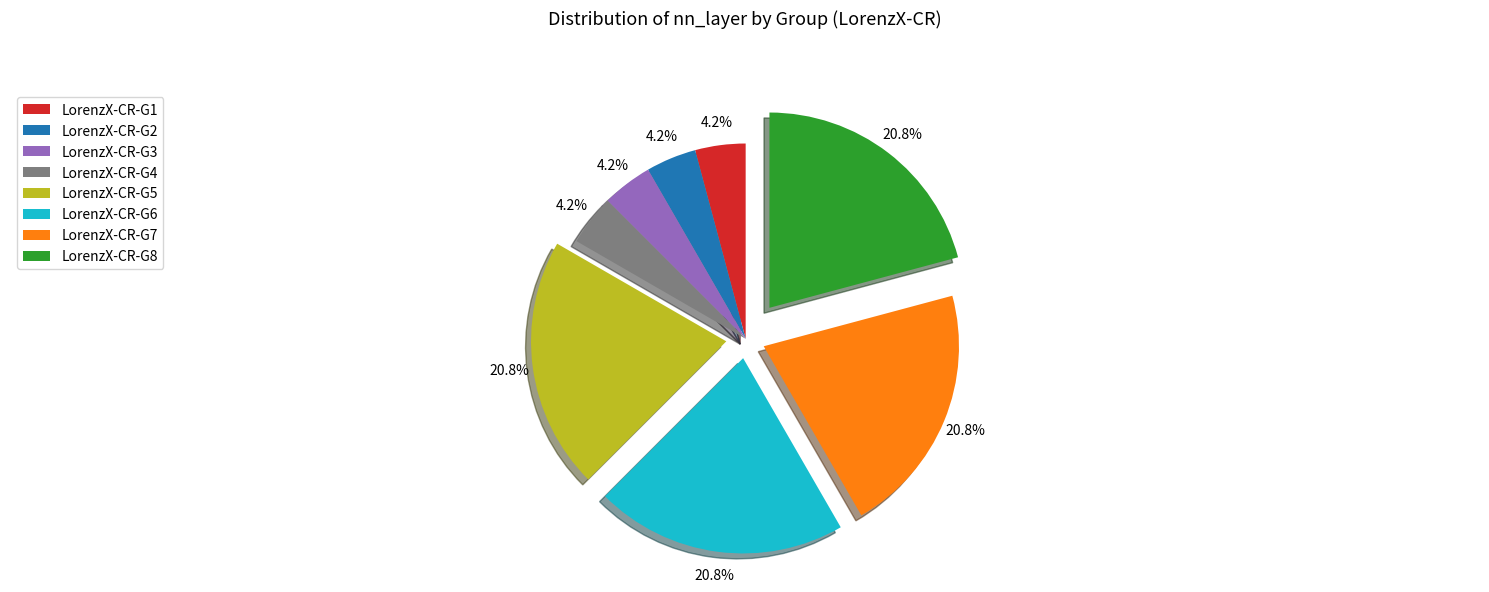

How much of the chart is everything except LorenzX-CR-G5?

79.2%